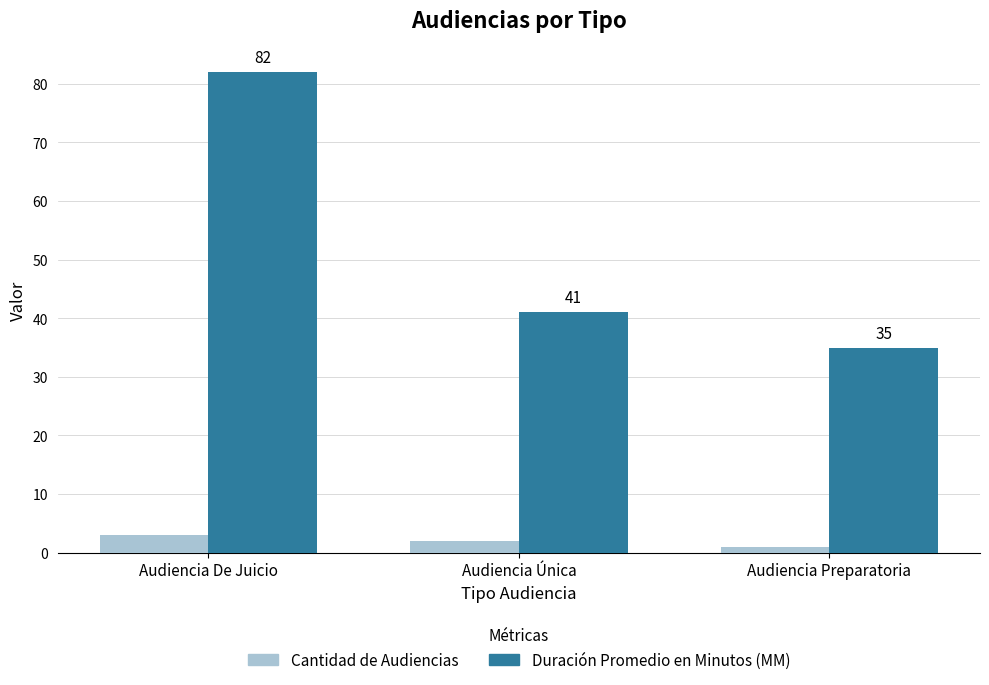

At which category does the chart reach its peak across all series?

Audiencia De Juicio